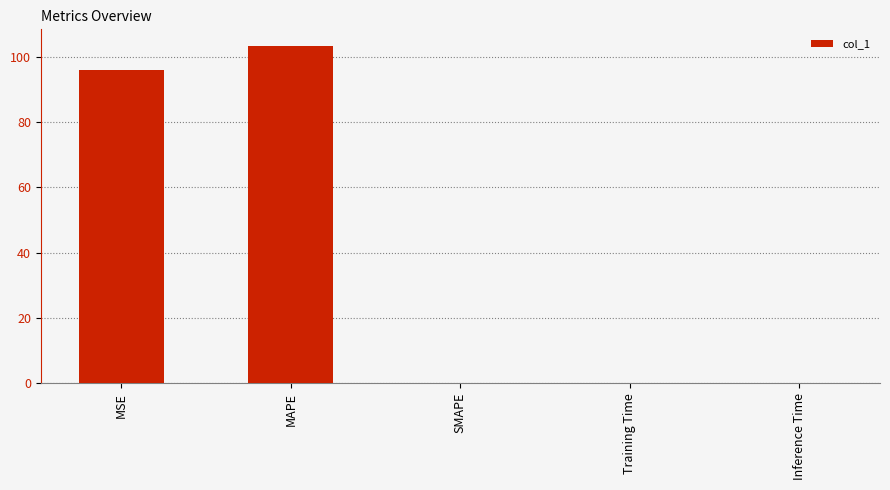

Between Inference Time and MSE, which is larger?

MSE